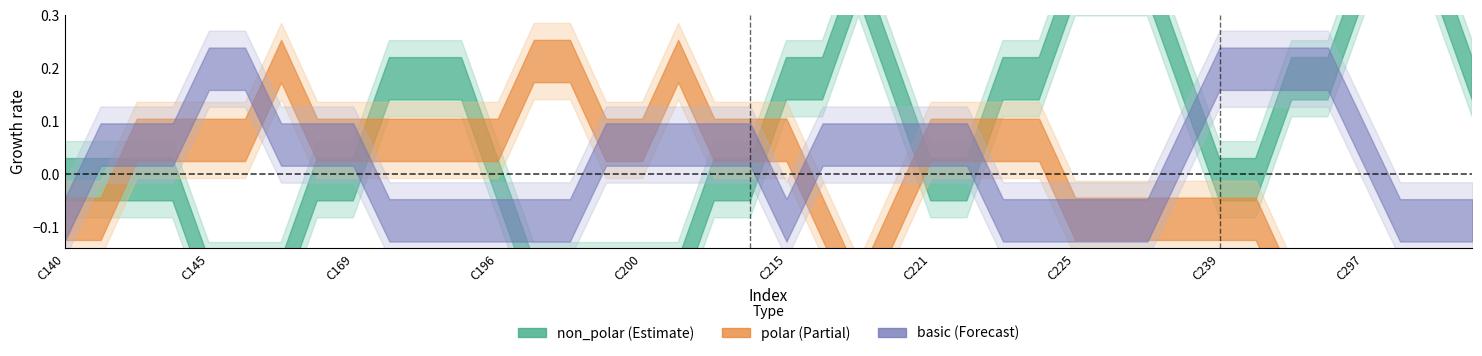

Does the chart display data point markers on the line(s)?

No